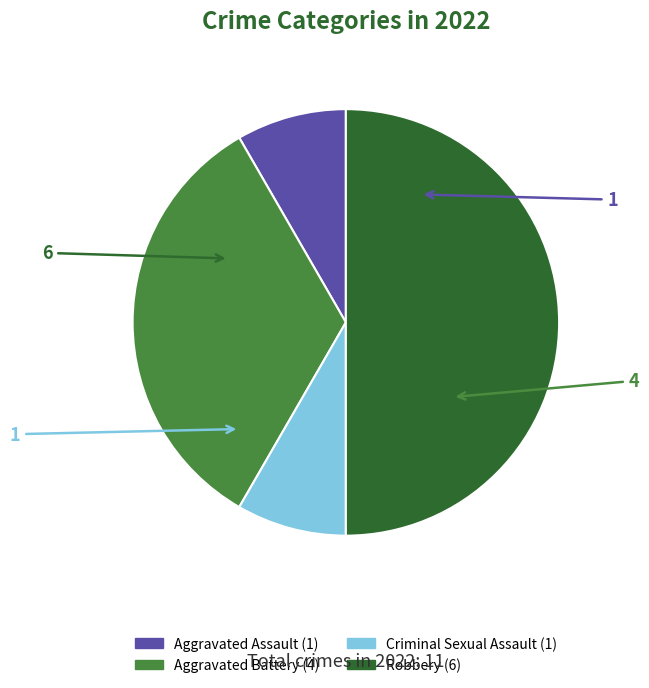

Do Aggravated Assault and Criminal Sexual Assault together represent more than half of the pie?

No